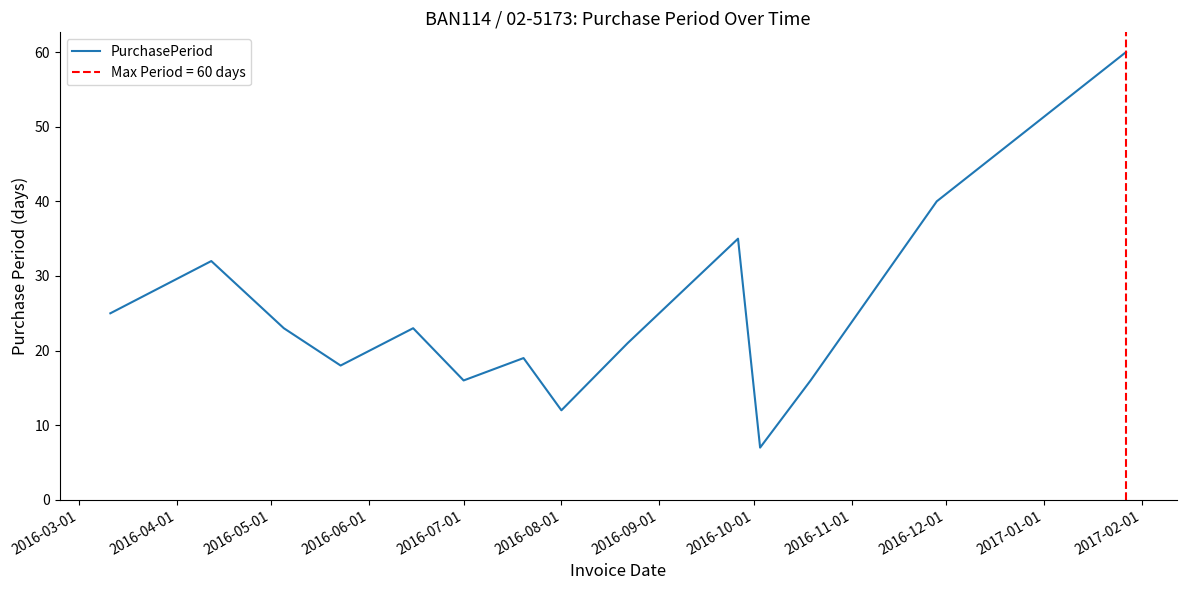

What is the maximum value for PurchasePeriod?

60